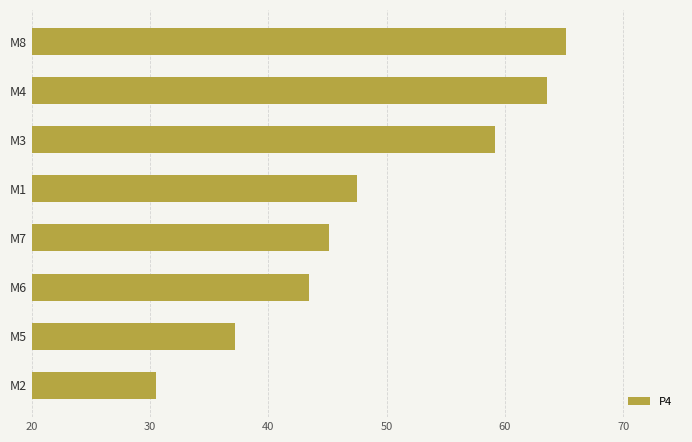

The value at M1 is 47.5. True or false?

True